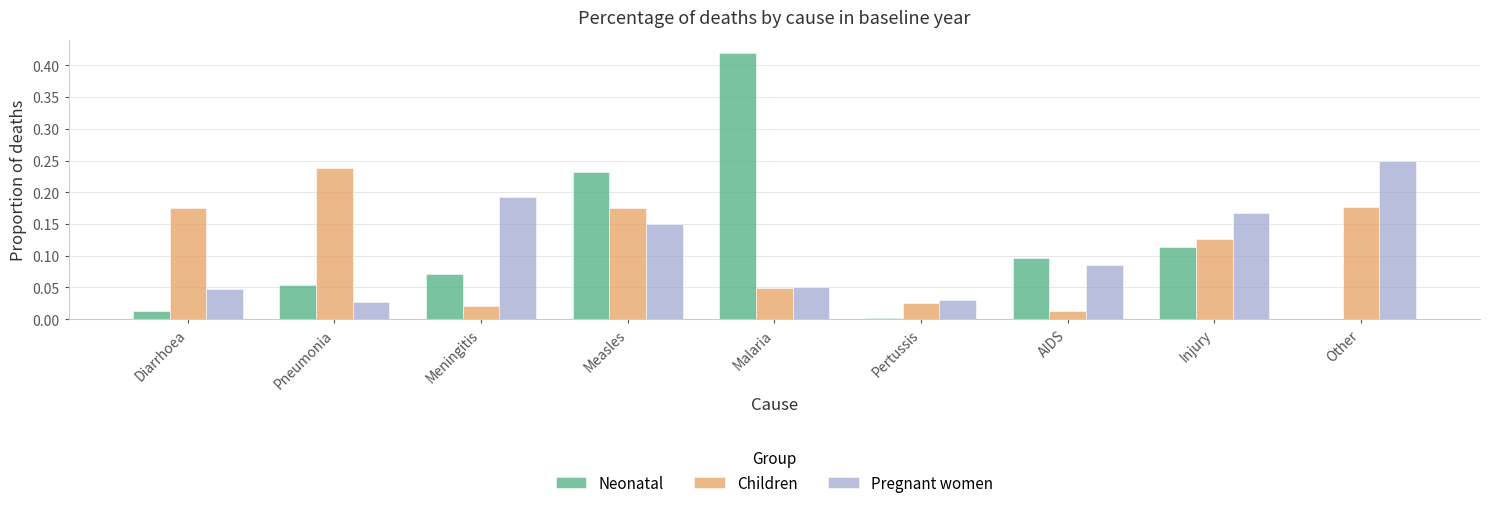

What is the sum of all Neonatal values?

1.0